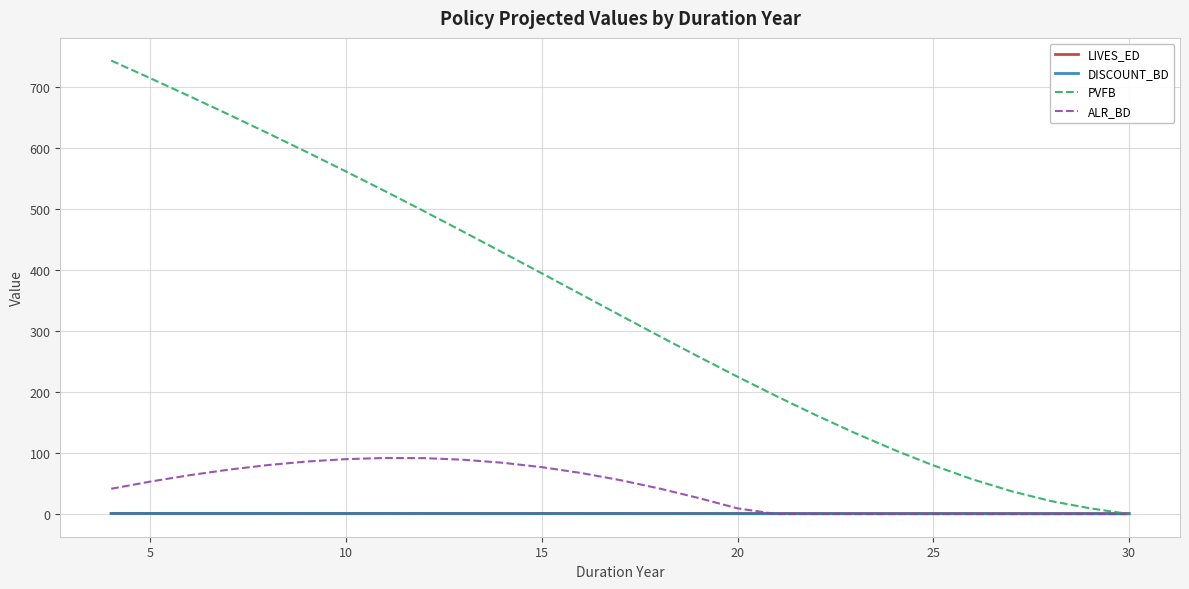

Which series has the widest spread of values?

PVFB